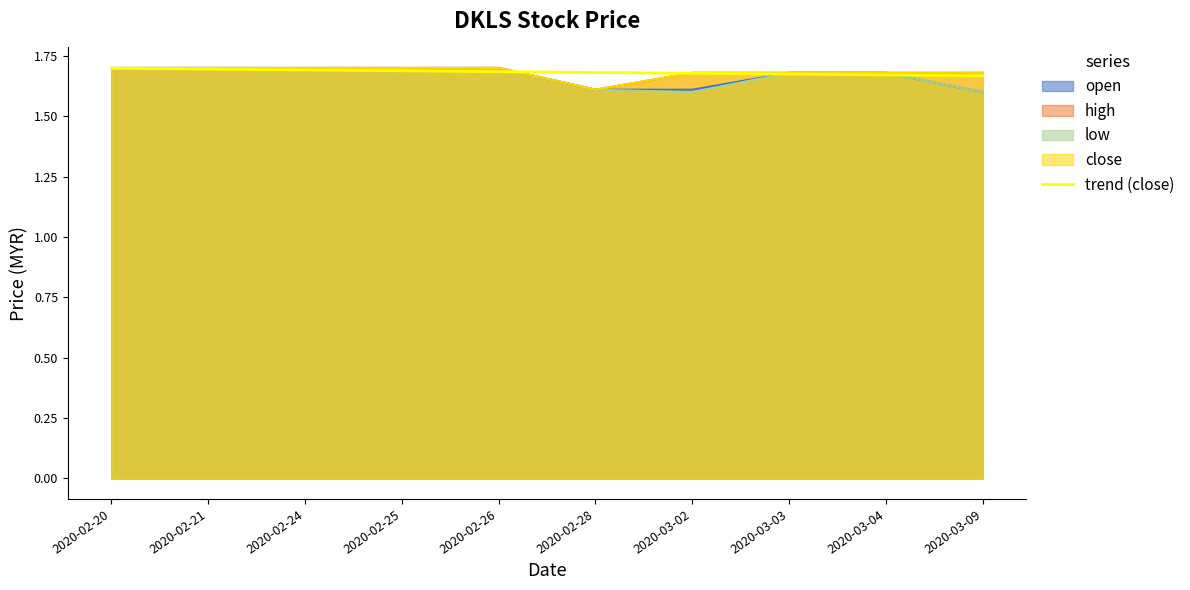

What position from the right is 2020-03-03?

3